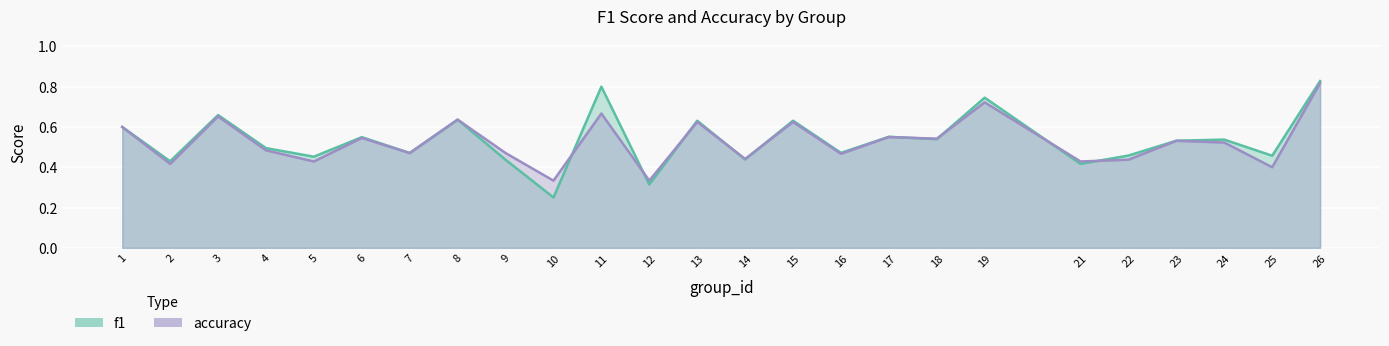

What is the total value across all series at 13?

1.3